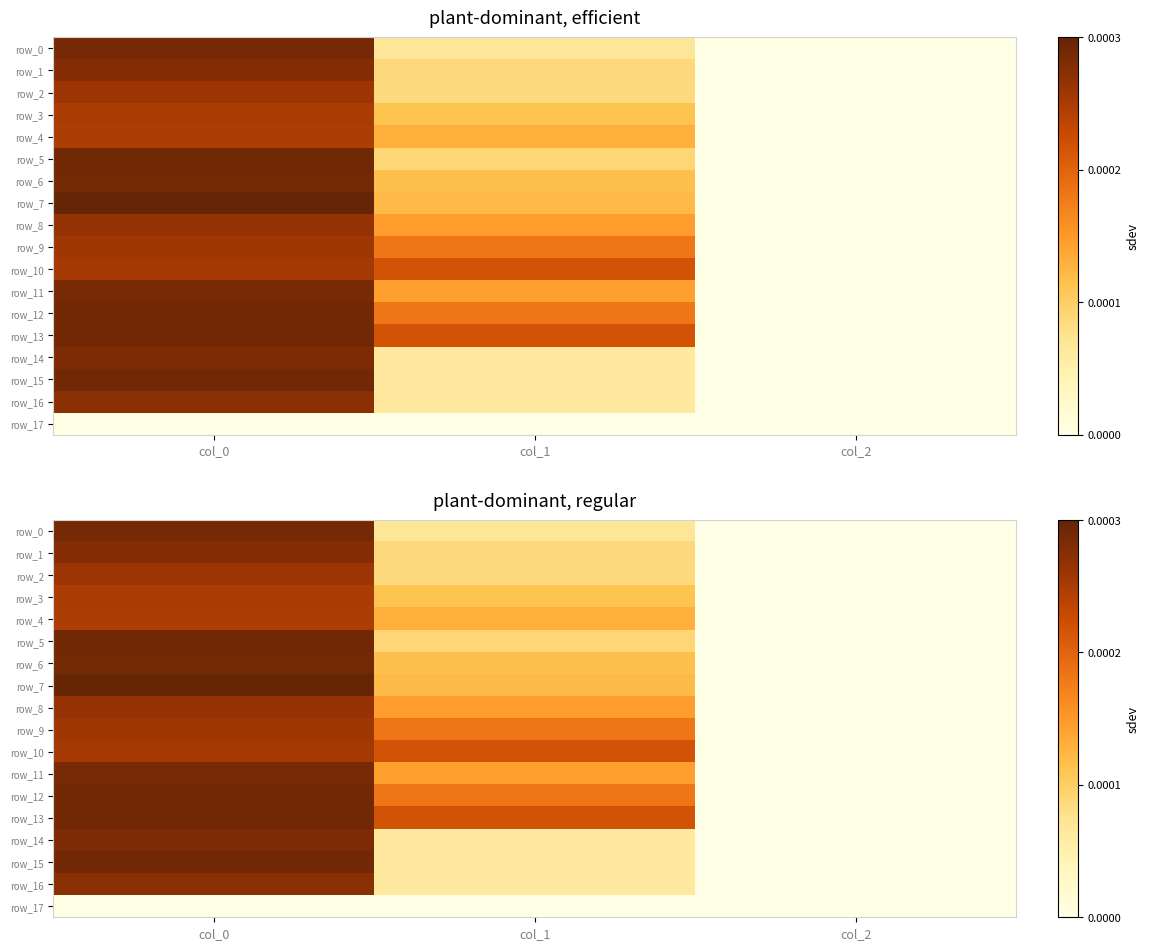

The row_5 series shows 0.0 at col_2. True or false?

False